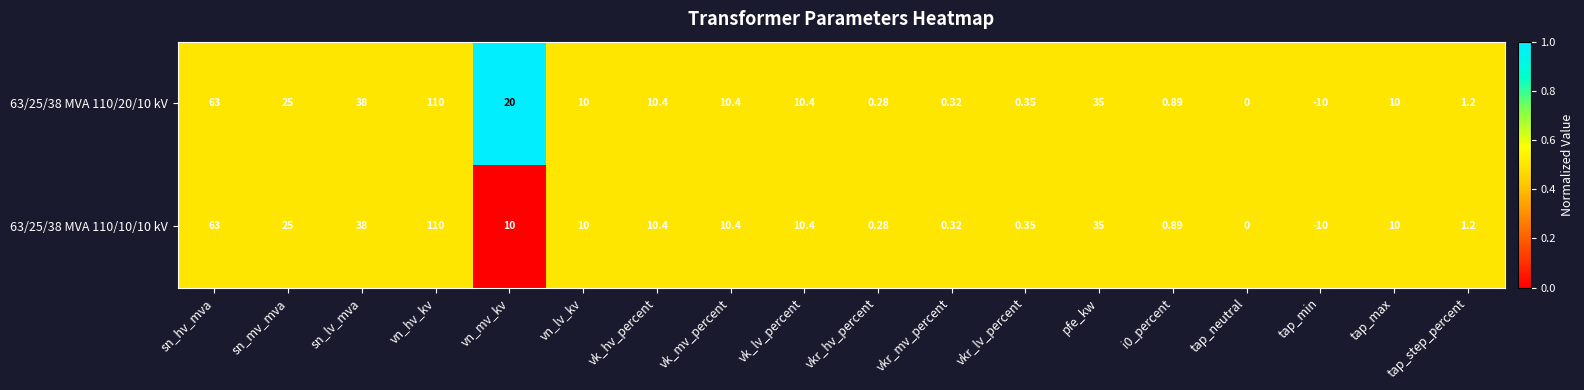

At which category is the sum across all series the highest?

vn_hv_kv